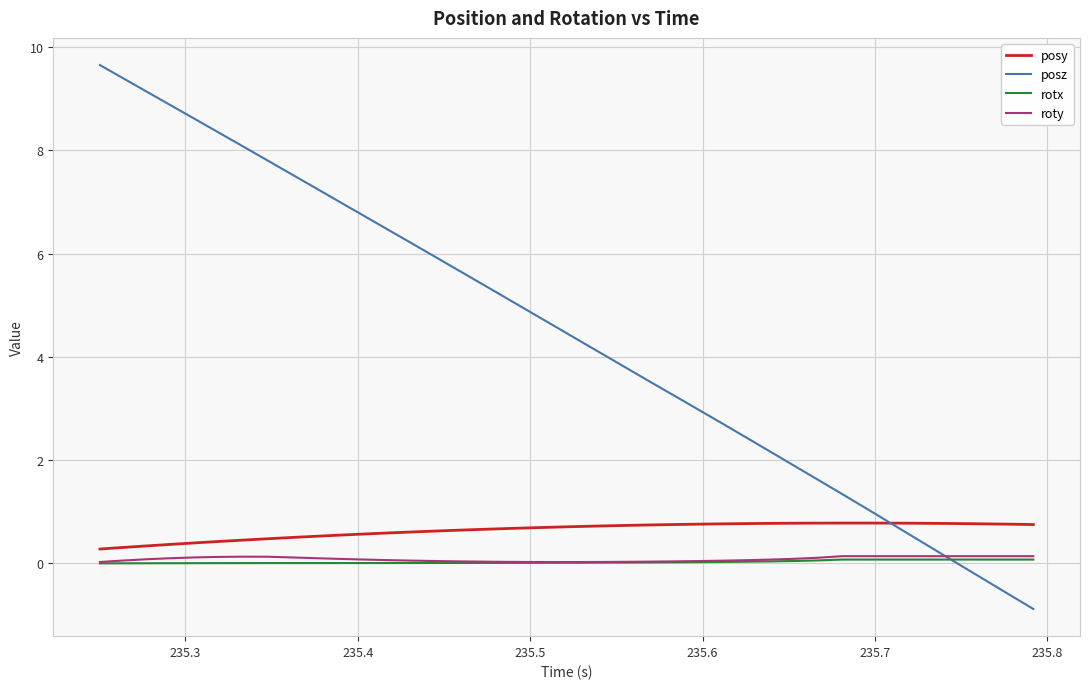

What is the greatest value displayed?

9.7